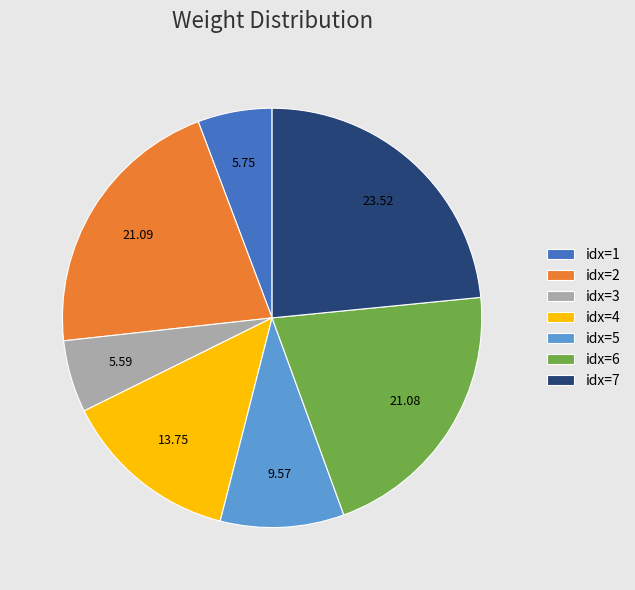

What is the ratio of the value at idx=2 to the value at idx=6?

1.0